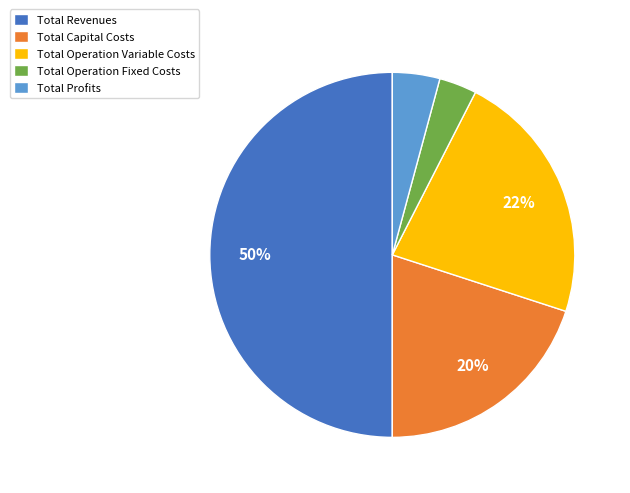

What percentage is the Total Operation Fixed Costs slice, to the nearest percent?

3%